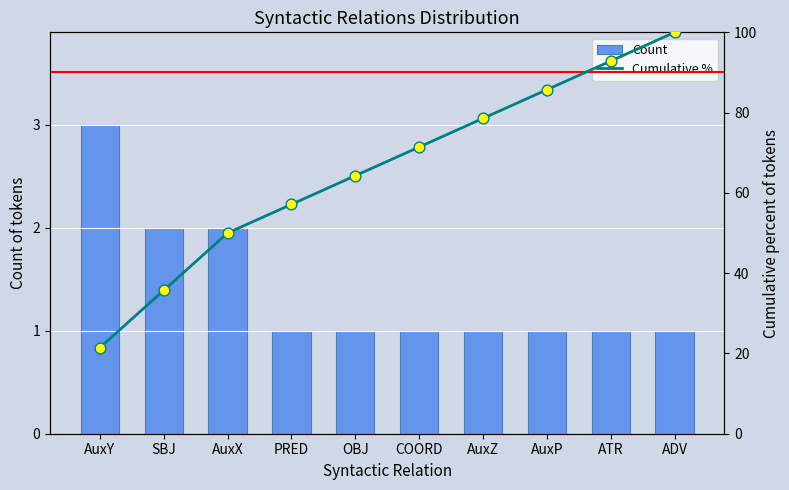

Is the value of Cumulative % at AuxX greater than the value of Count at COORD?

Yes